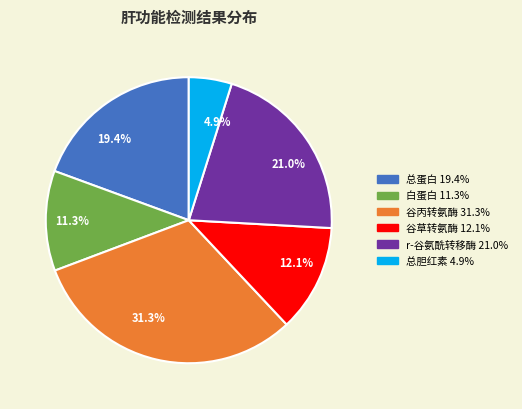

How many slices are in this pie chart?

6